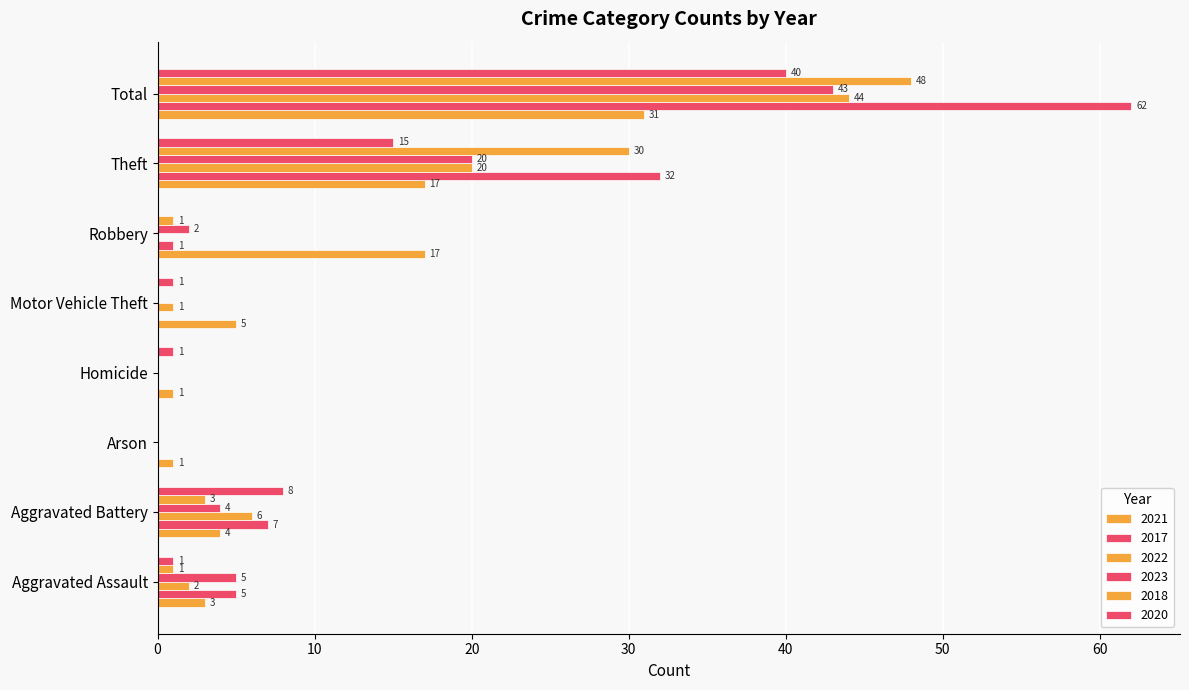

At which label does 2022 first exceed 2?

Aggravated Battery